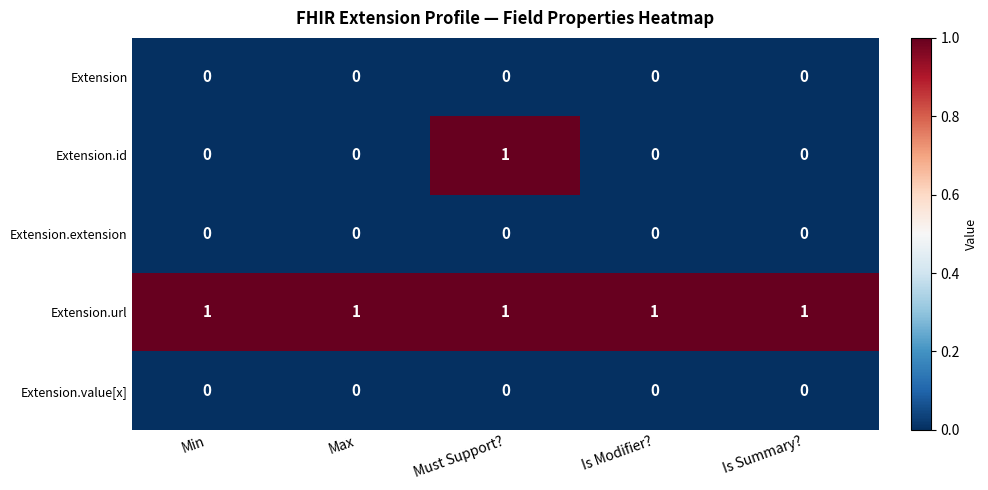

Count the Extension.id values in the range 0 to 1.

5